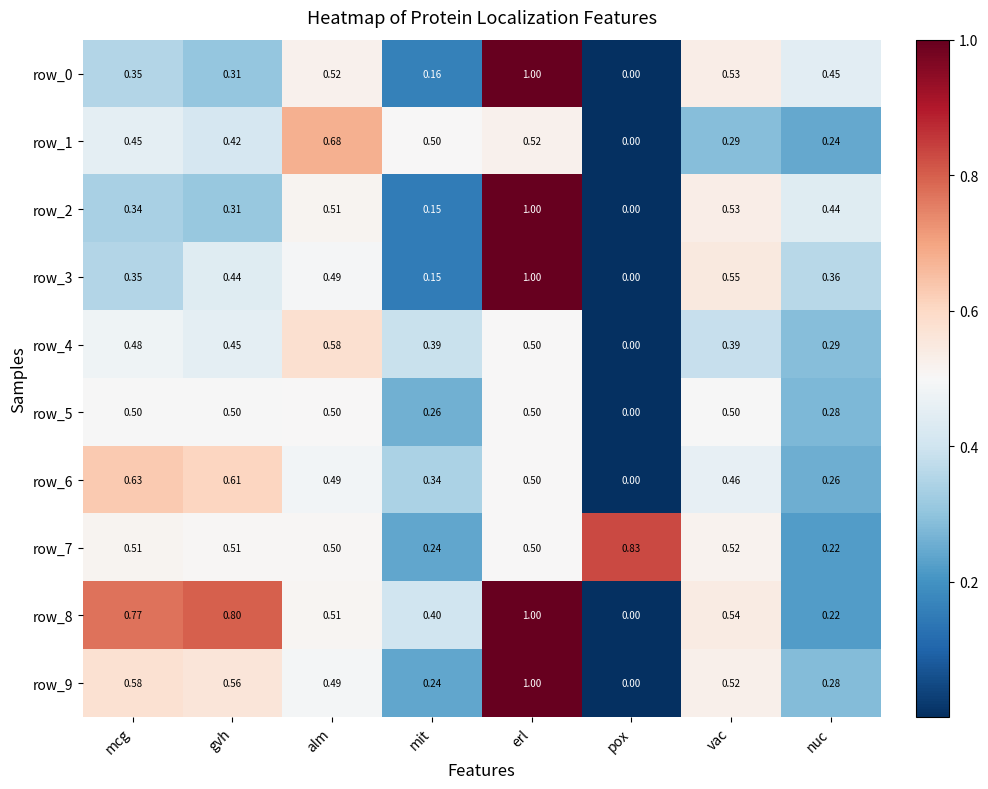

At how many categories does at least one series exceed 0?

8